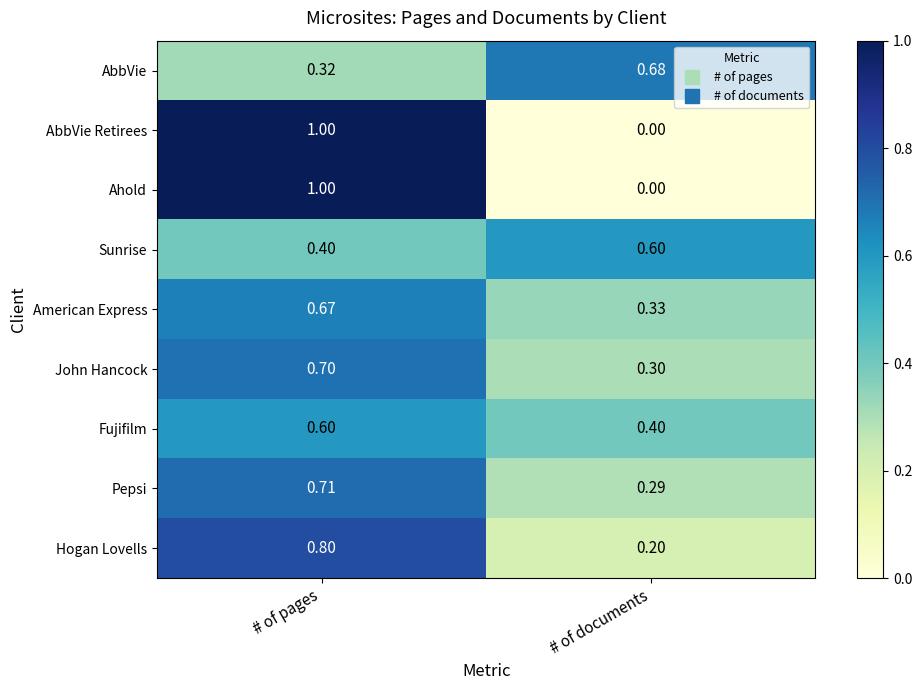

List the labels in order of Sunrise value, smallest first.

# of pages, # of documents